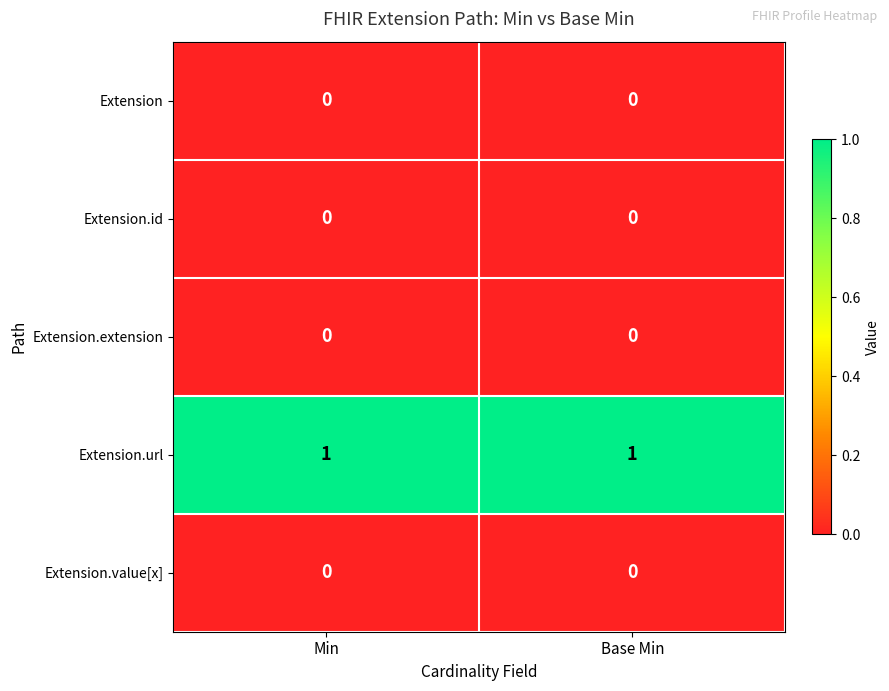

Is it true that Extension.value[x] equals 0 at Base Min?

True